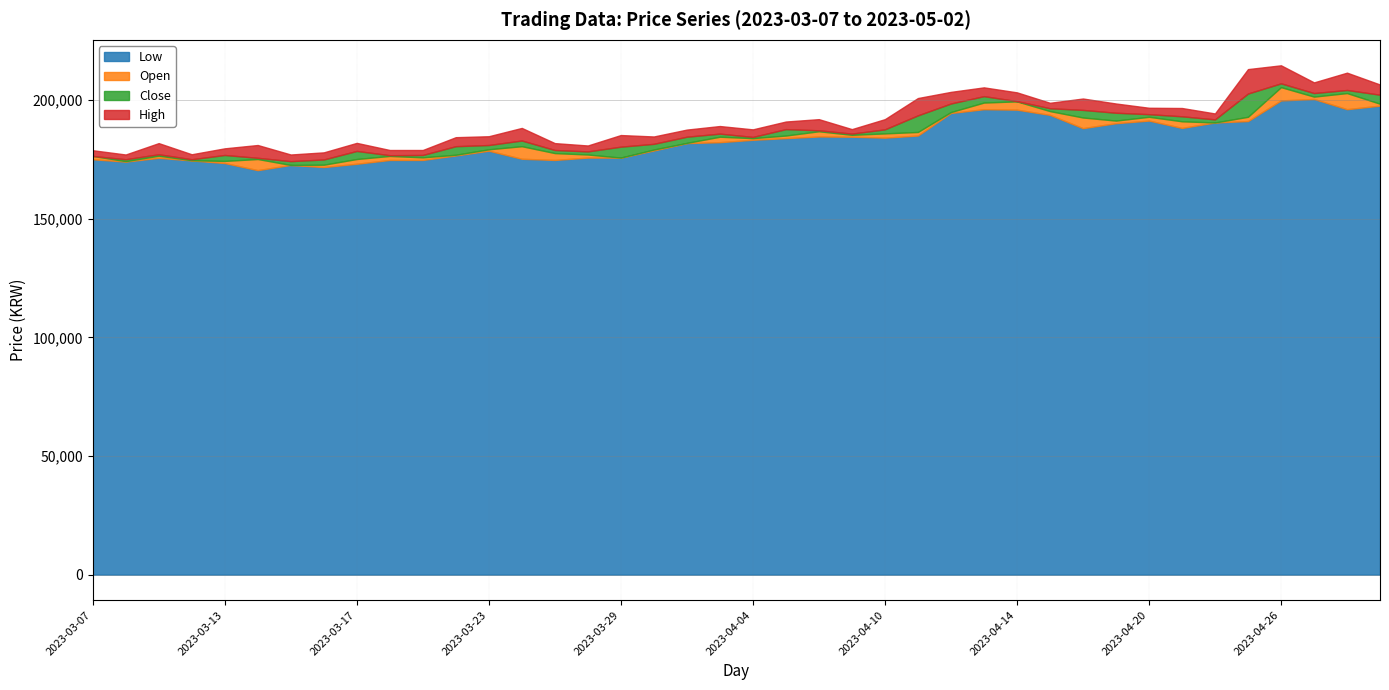

What is the lowest value of the Low series?

170500